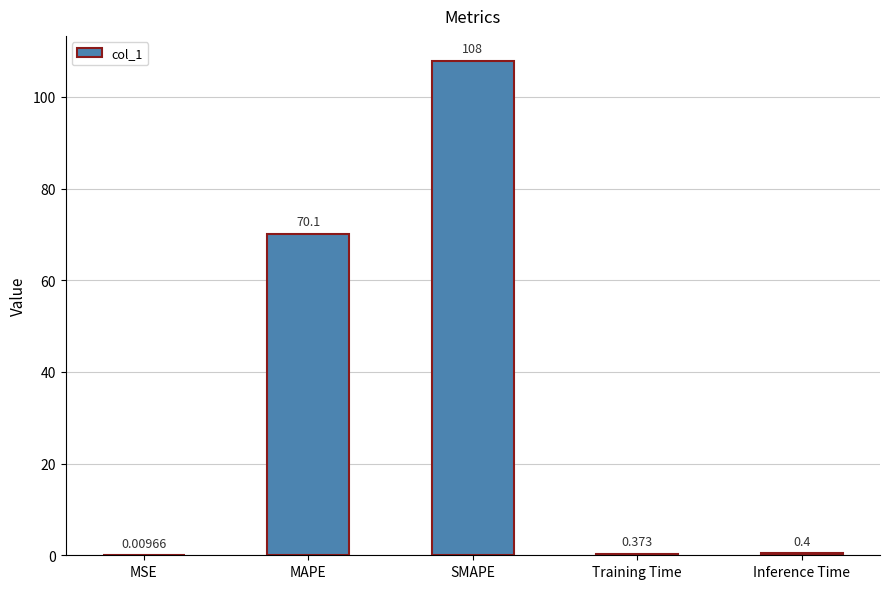

Between Training Time and SMAPE, which is larger?

SMAPE